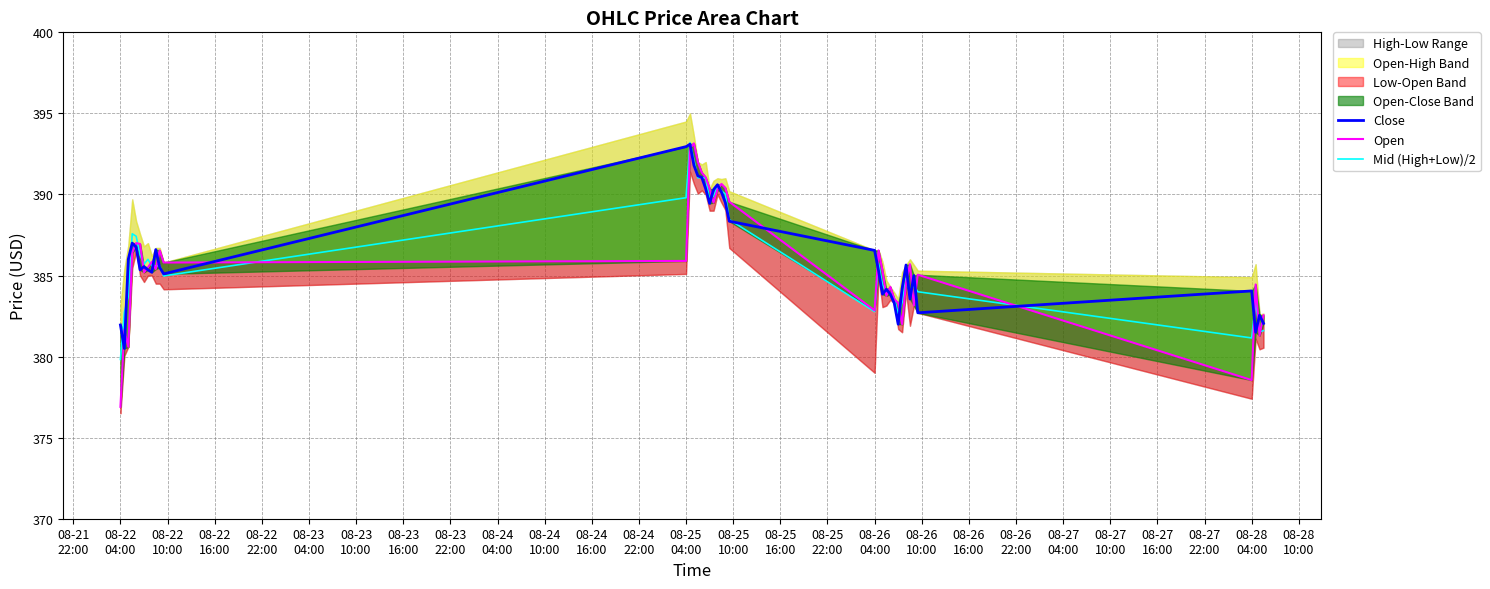

At how many categories does at least one series exceed 391?

6